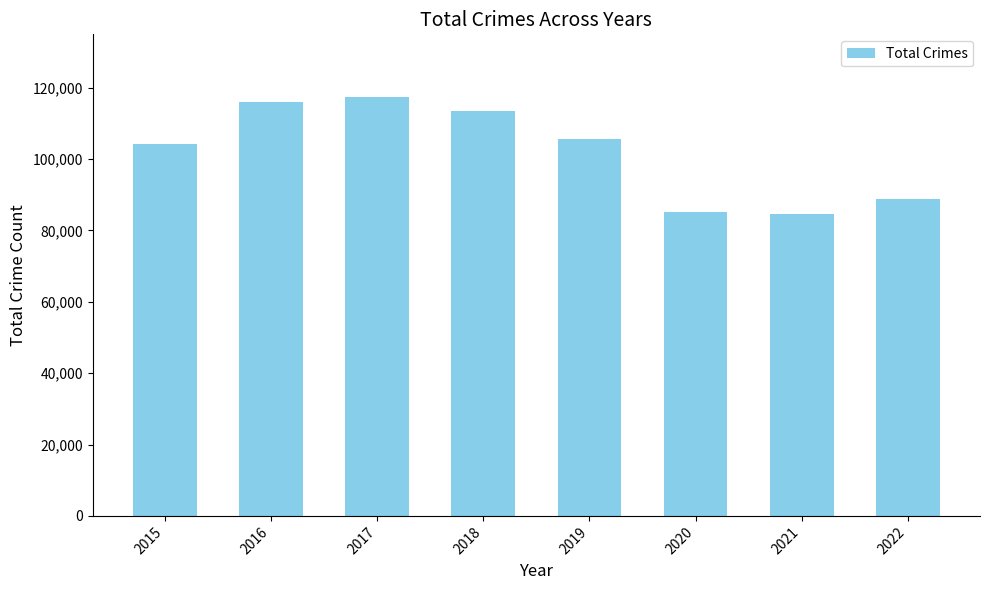

What is the difference between the maximum and minimum values?

32809